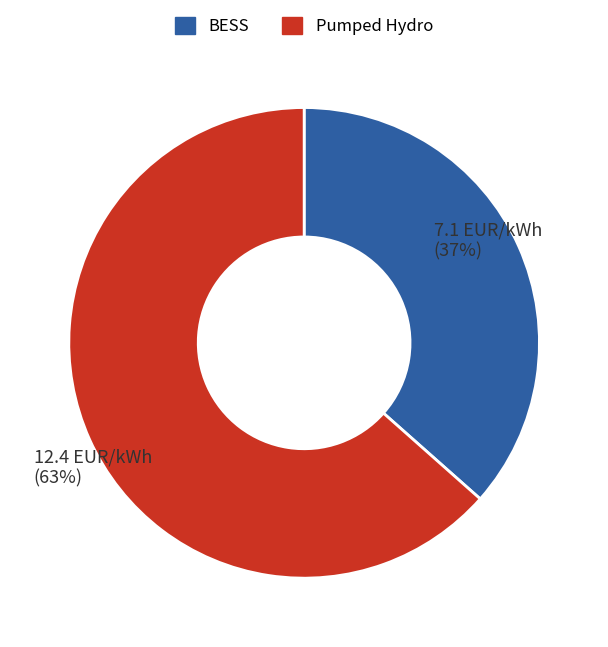

True or false: BESS accounts for 37% of the total.

True